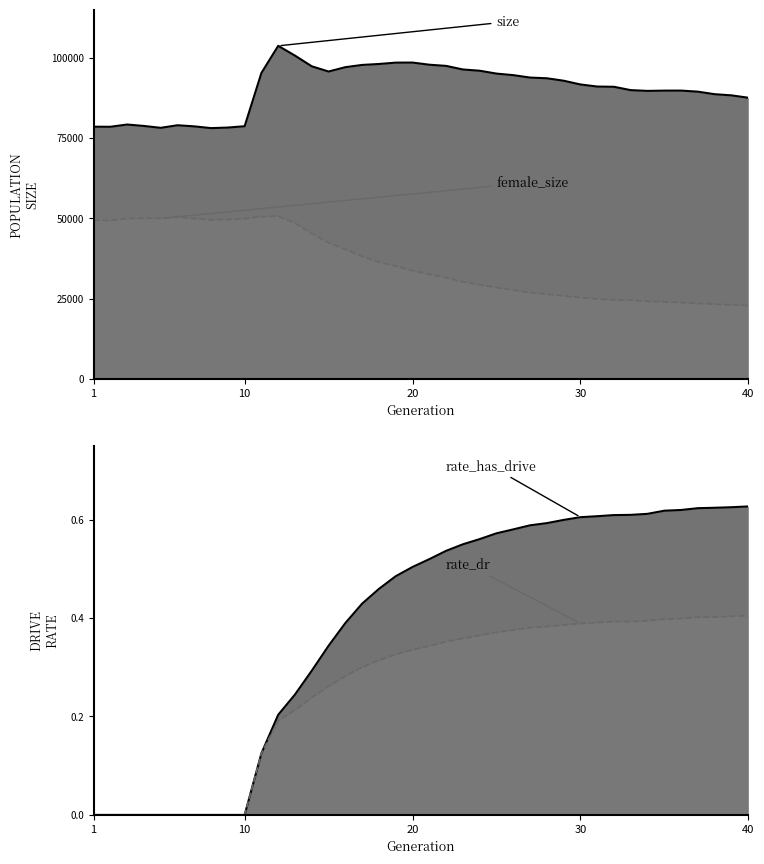

How many data points in female_size are above 33722?

19